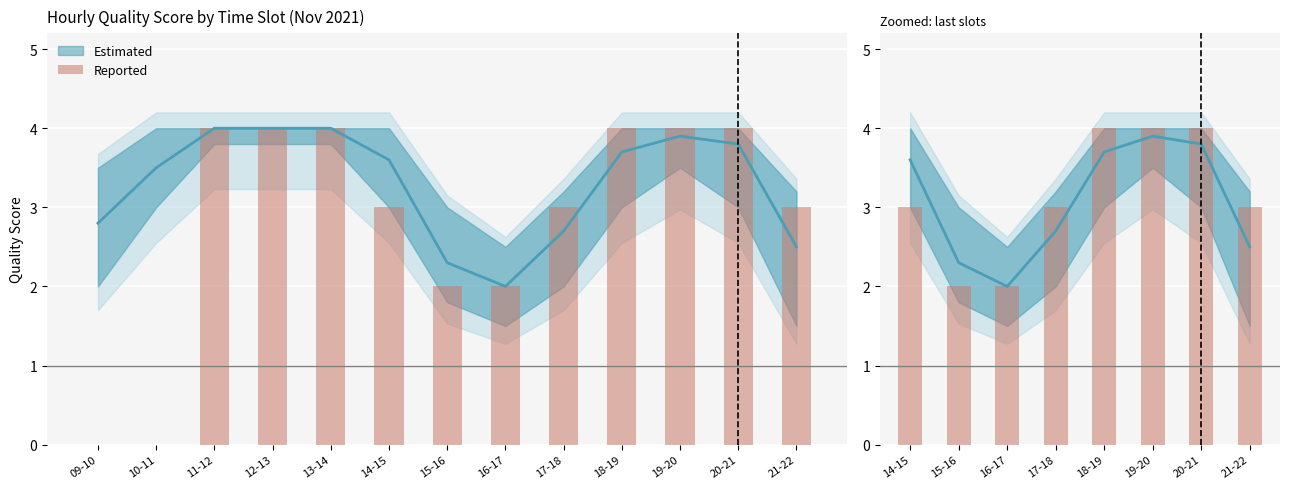

Where is the data nearest to the value 3?

14-15